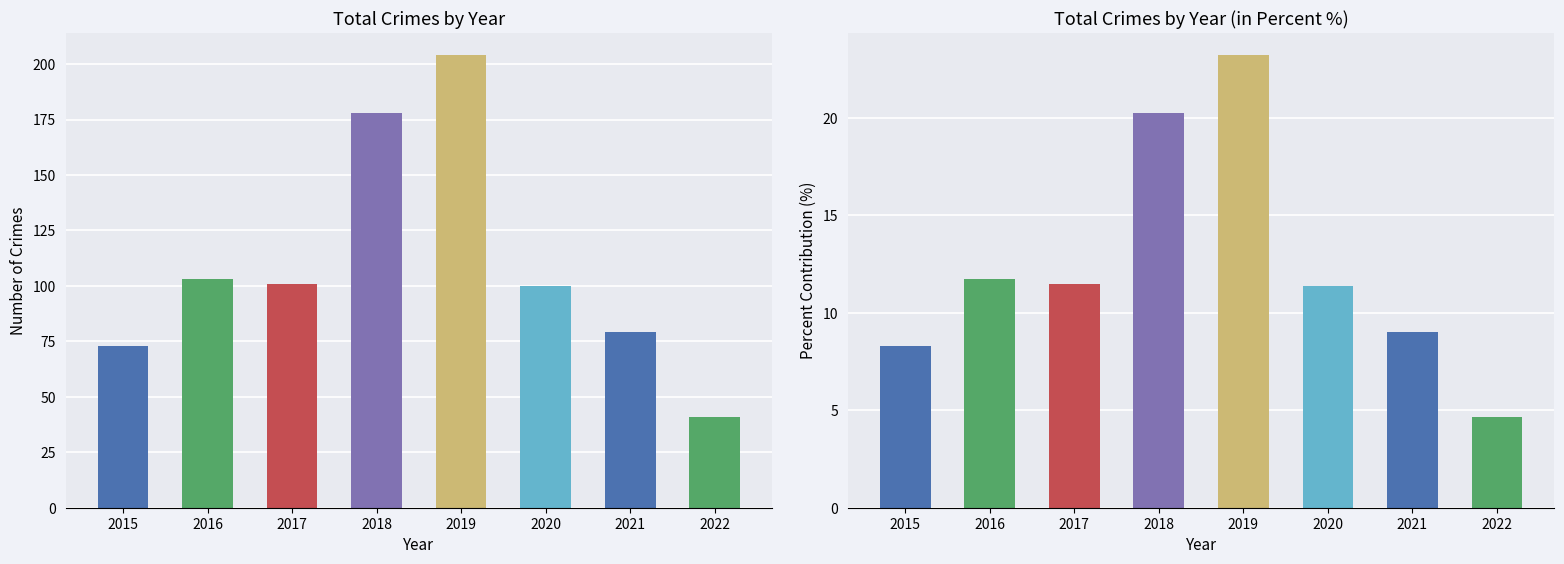

Where is Total Crimes nearest to the value 122?

2016